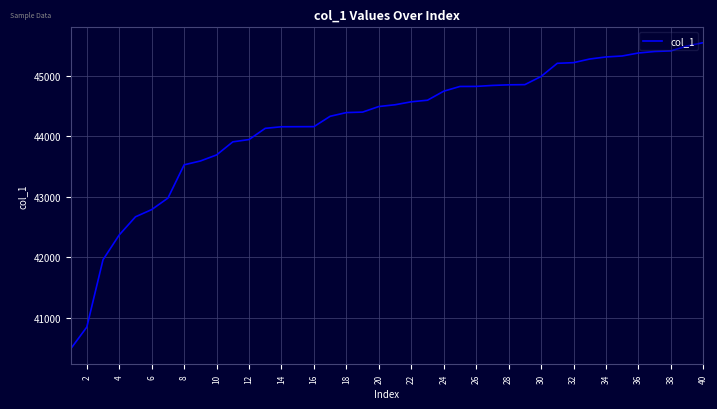

What is the smallest value displayed?

40488